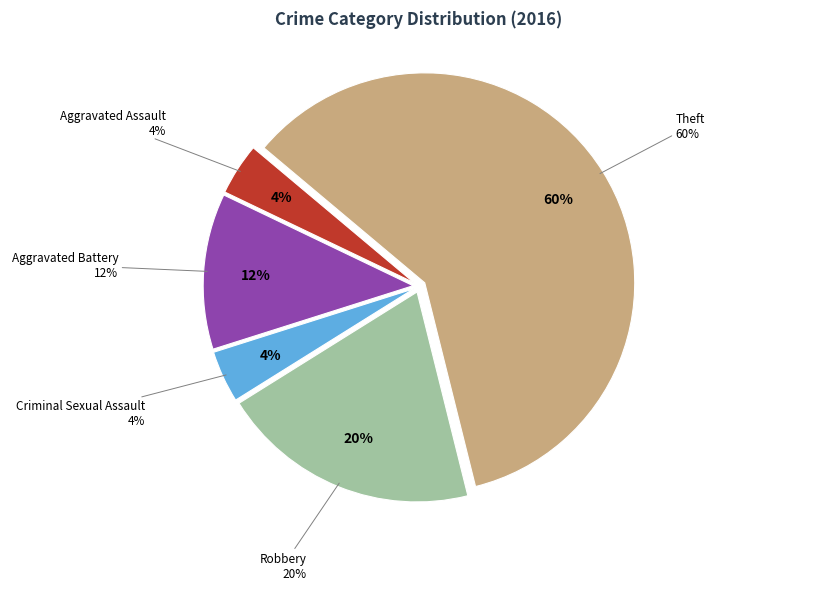

Is there a majority slice in this chart?

Yes